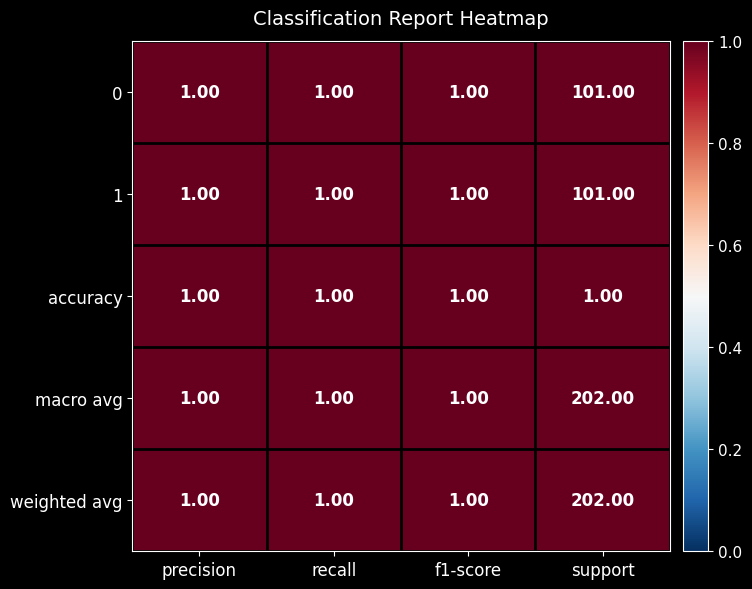

Is the value of 1 at f1-score greater than the value of 0 at support?

No